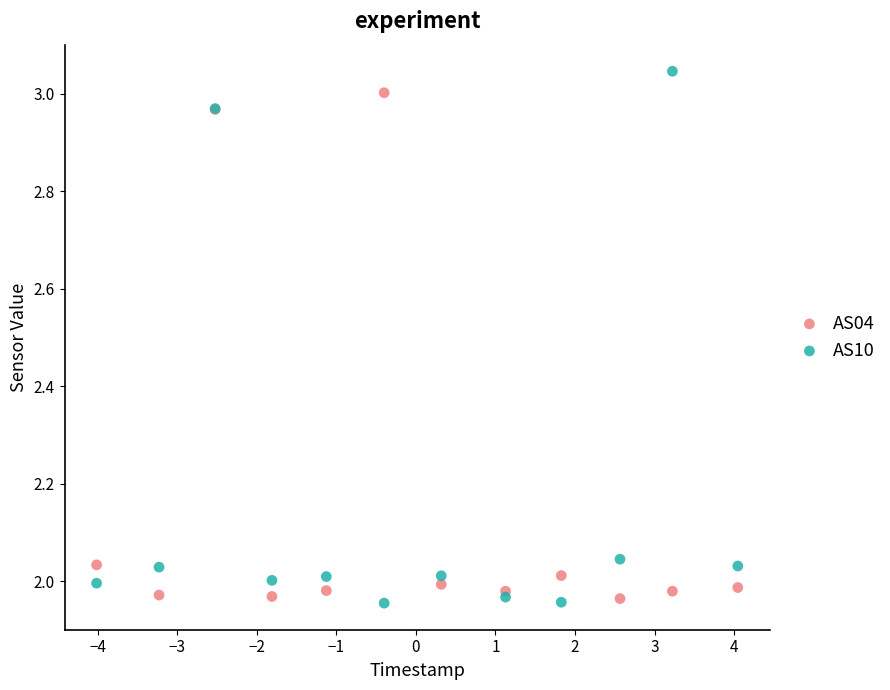

Which series reaches the maximum Y coordinate?

AS10